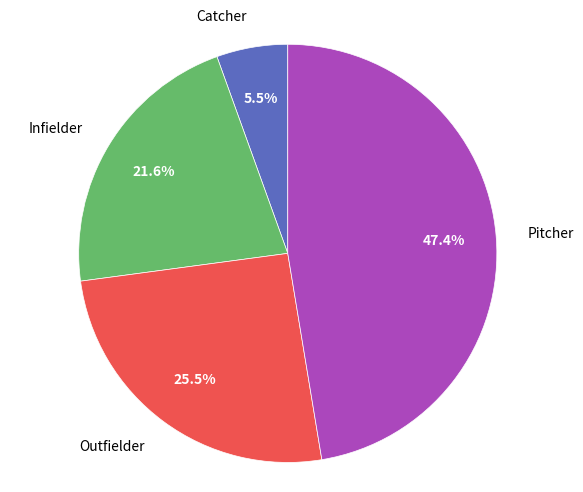

What percentage do Infielder and Pitcher together represent?

69.0%